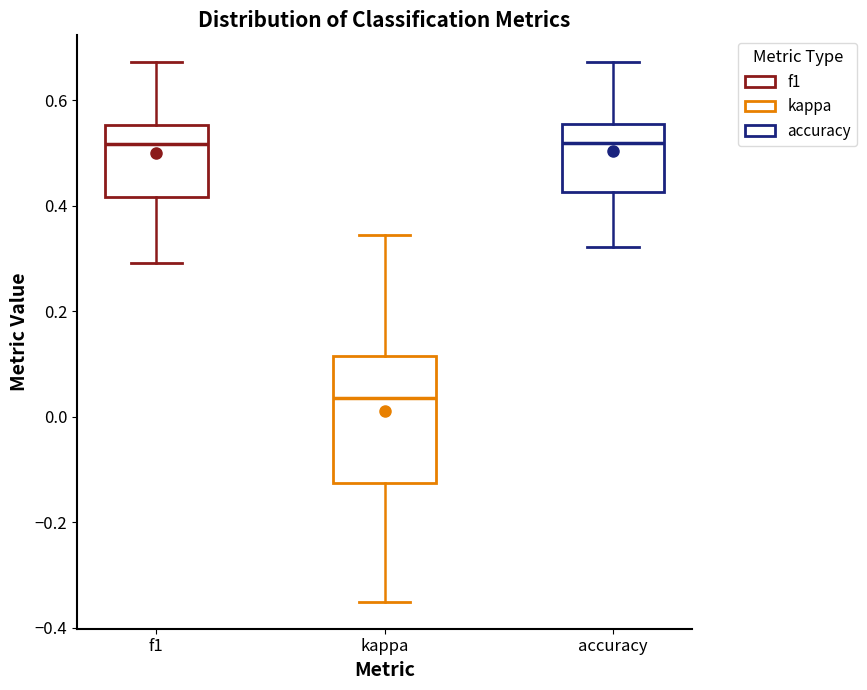

Reading left to right, transcribe this box plot: for each box, give where its median line is, the range the box spans, and where its two whiskers end, as read against the y-axis. The values are not printed on the chart, so give them approximately, as read against the axis.

f1: median 0.52, box 0.42 to 0.56, whiskers 0.30 to 0.68
kappa: median 0.04, box -0.12 to 0.12, whiskers -0.36 to 0.34
accuracy: median 0.52, box 0.42 to 0.56, whiskers 0.32 to 0.68